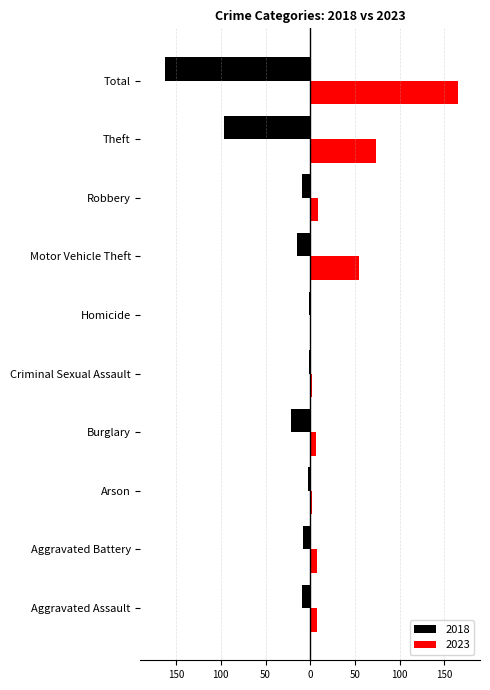

What are all the series names shown in the legend?

2018, 2023